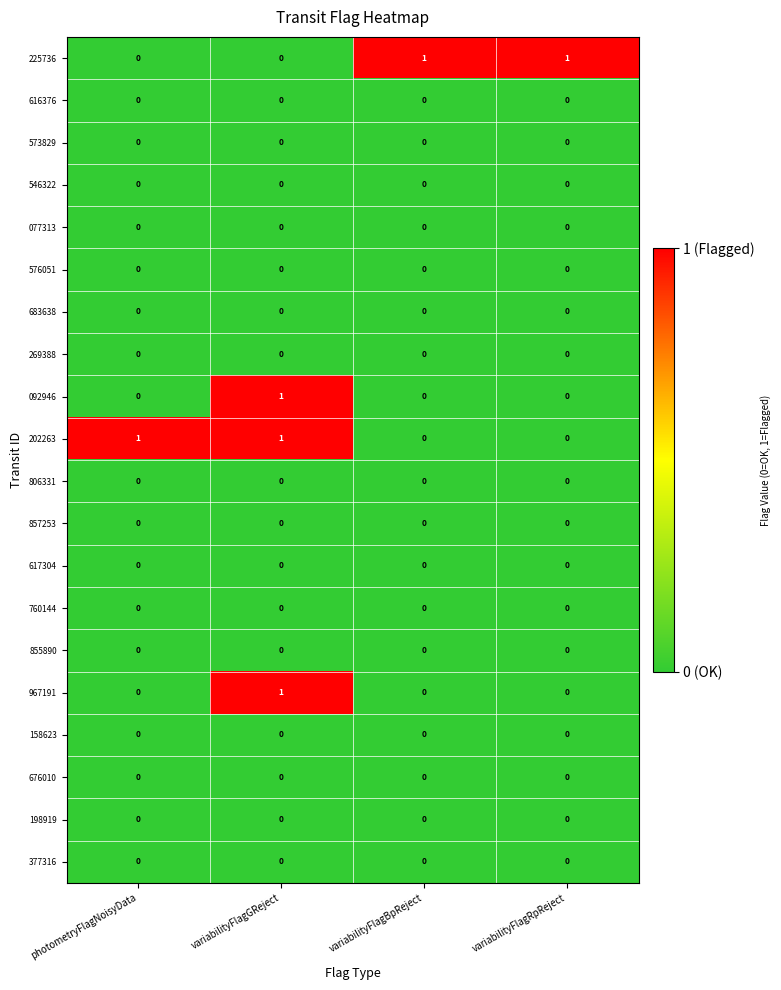

At which category is the sum across all series the highest?

variabilityFlagGReject